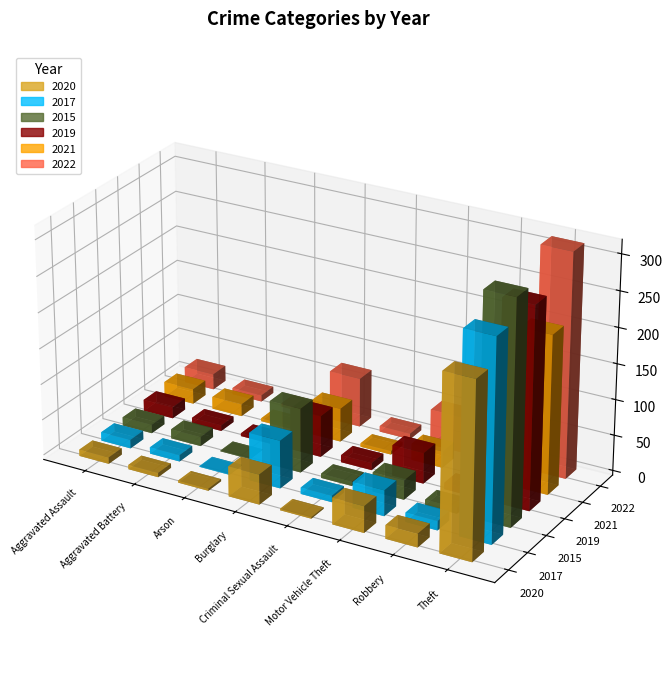

At which category does the chart reach its peak across all series?

Theft